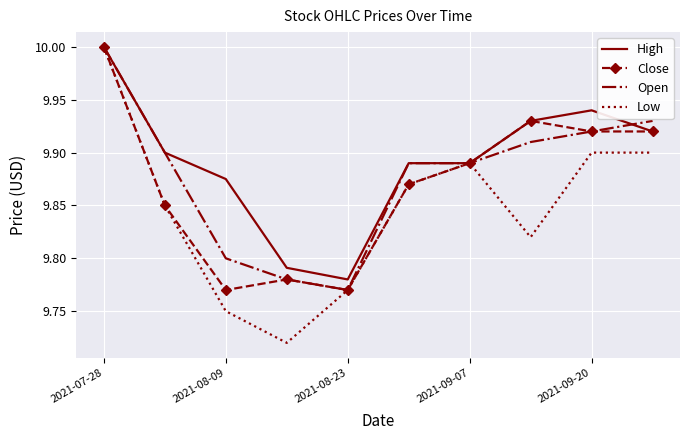

True or false: Close has more than 2 points higher than both neighbors.

False